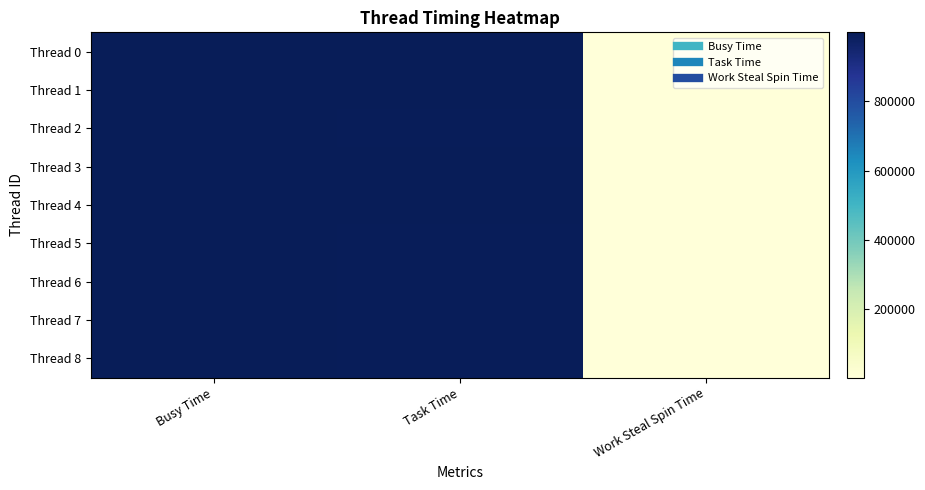

What is the difference between the highest and lowest values at Work Steal Spin Time?

3366